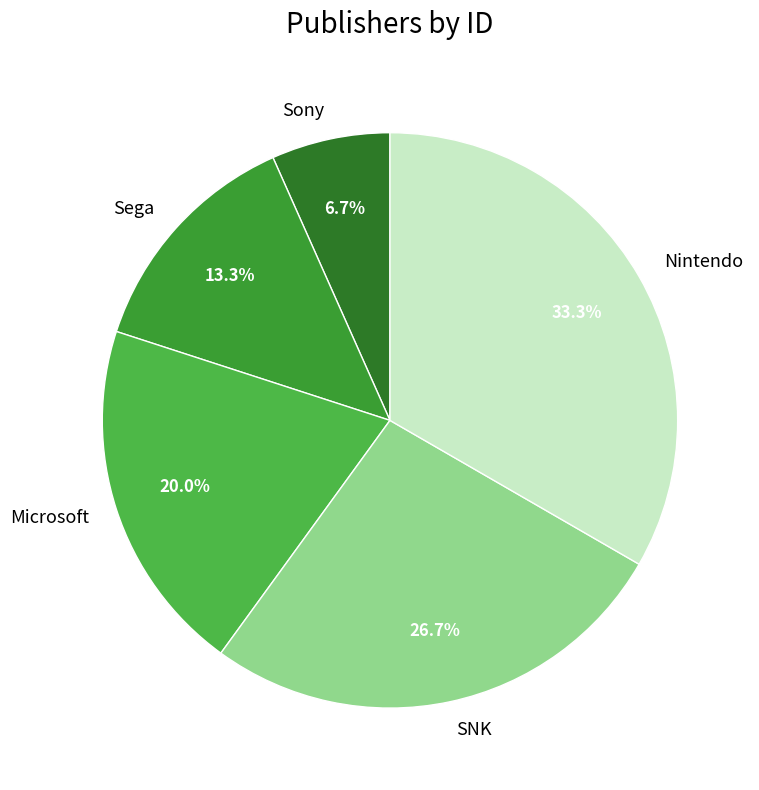

Is it true that Nintendo is 22% of the pie?

False